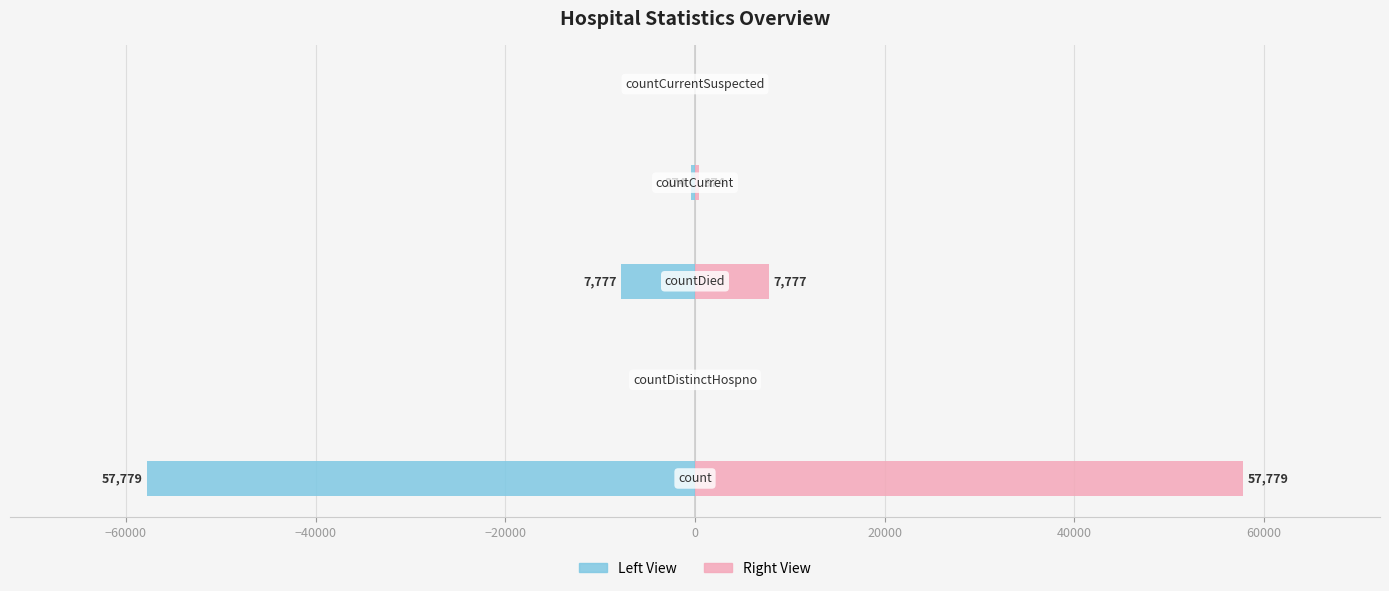

What is the difference between the maximum and second lowest values in the count (left) series?

7777